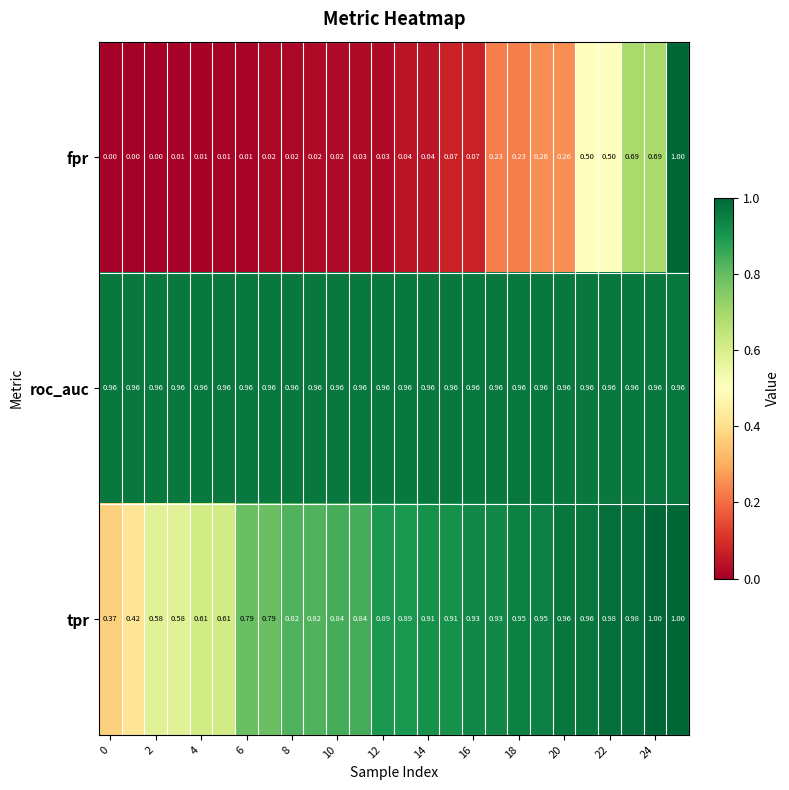

Which series has the widest spread of values?

fpr